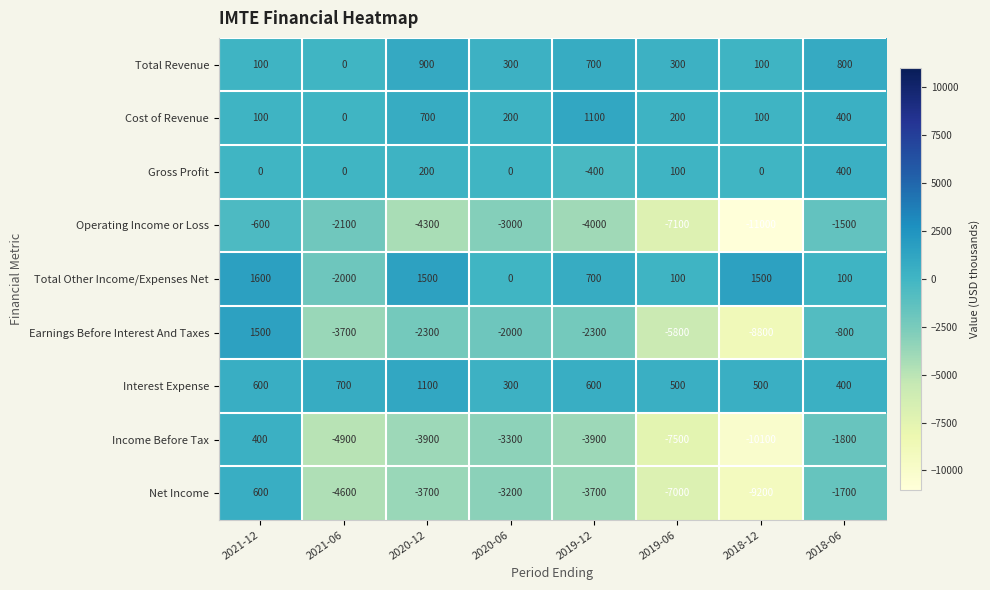

Which category has the highest value across all series?

2021-12